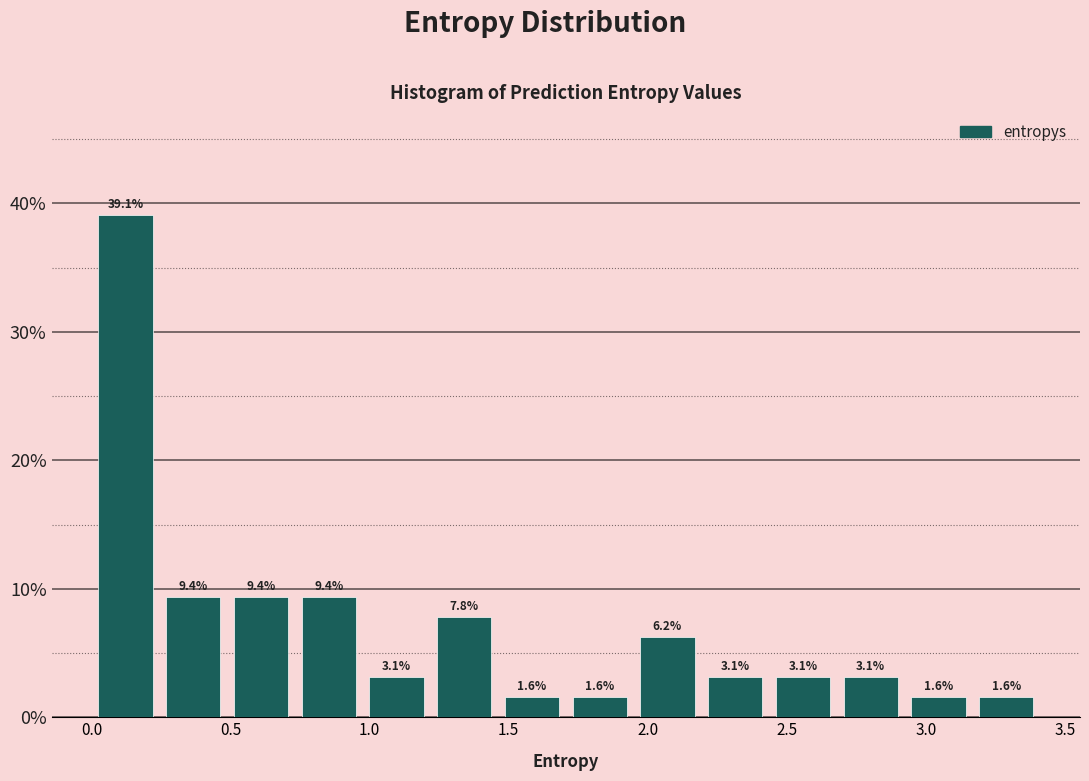

Reading left to right, list every bar in this chart as the range it spans on the x-axis followed by its height. The bar edges are not printed on the chart, so give them approximately, as read against the axis.

0.00 to 0.25: 39.1
0.25 to 0.50: 9.4
0.50 to 0.75: 9.4
0.75 to 0.95: 9.4
0.95 to 1.20: 3.1
1.20 to 1.45: 7.8
1.45 to 1.70: 1.6
1.70 to 1.95: 1.6
1.95 to 2.20: 6.2
2.20 to 2.45: 3.1
2.45 to 2.70: 3.1
2.70 to 2.90: 3.1
2.90 to 3.15: 1.6
3.15 to 3.40: 1.6